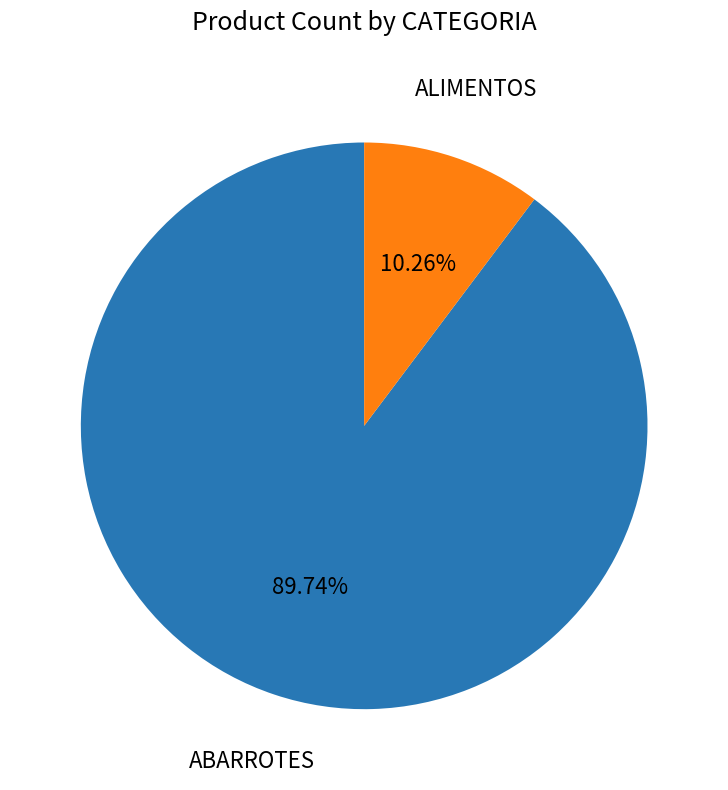

Does any single category account for the majority?

Yes